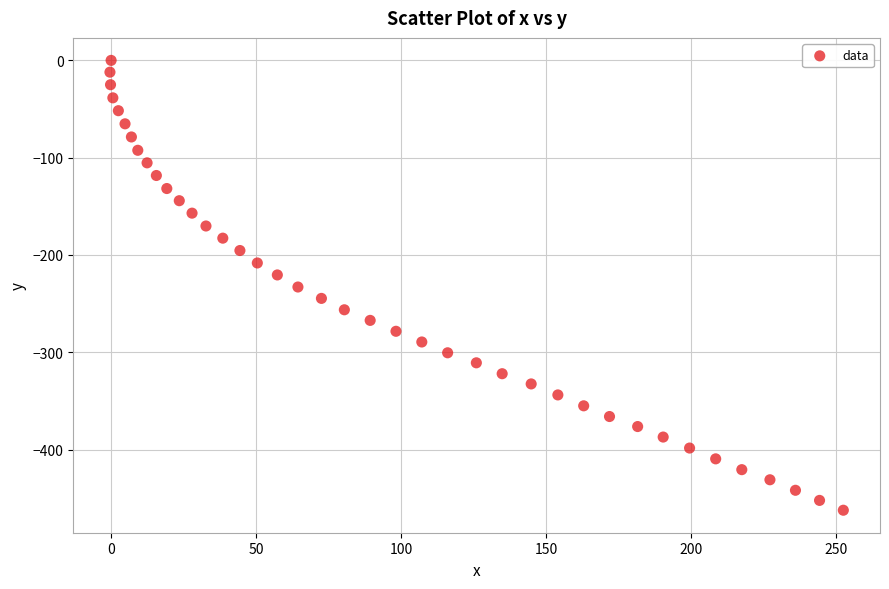

What is the range of X values (max minus min)?

252.8